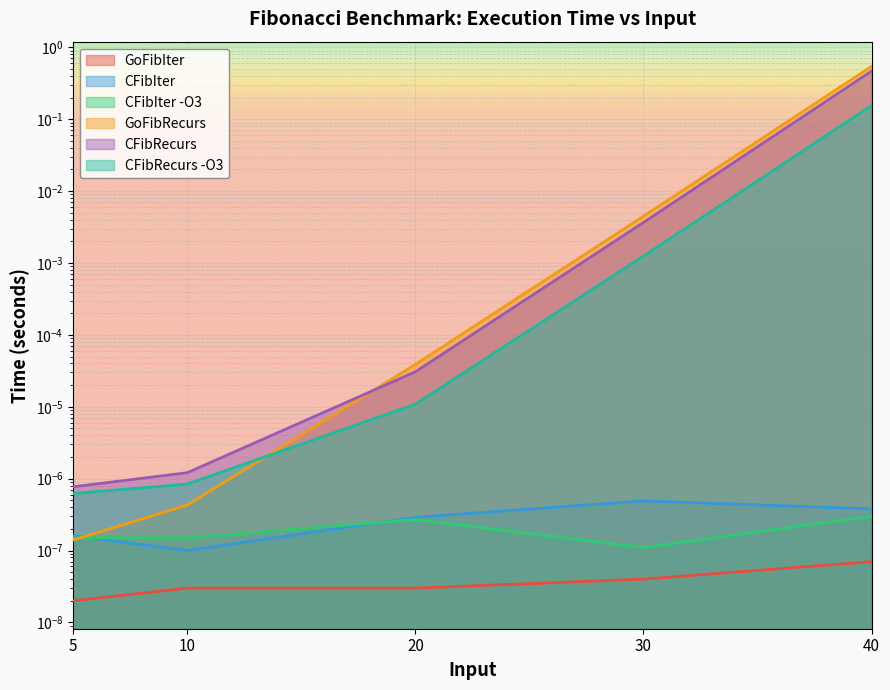

Is it true that CFibRecurs equals 0.0 at 5.0?

False